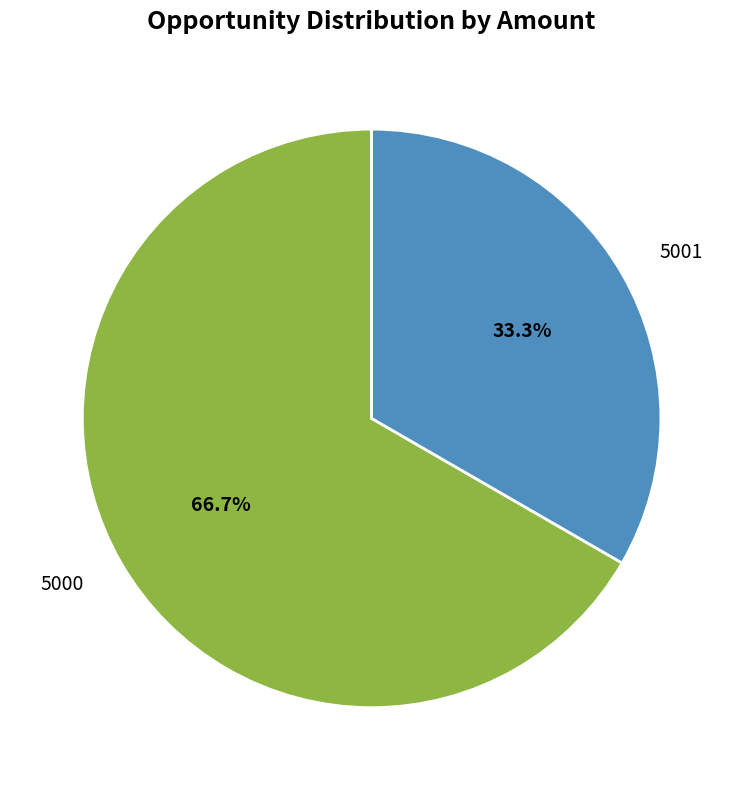

To the nearest percent, what percentage of the pie is 5001?

33%